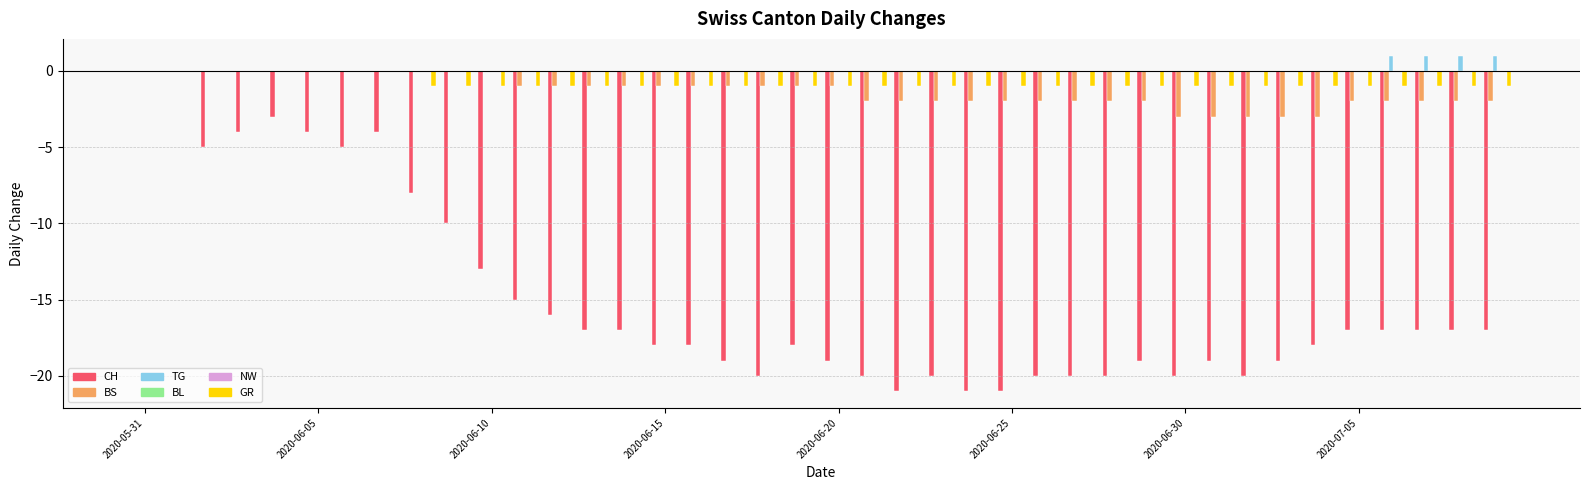

How many groups of bars are there?

40